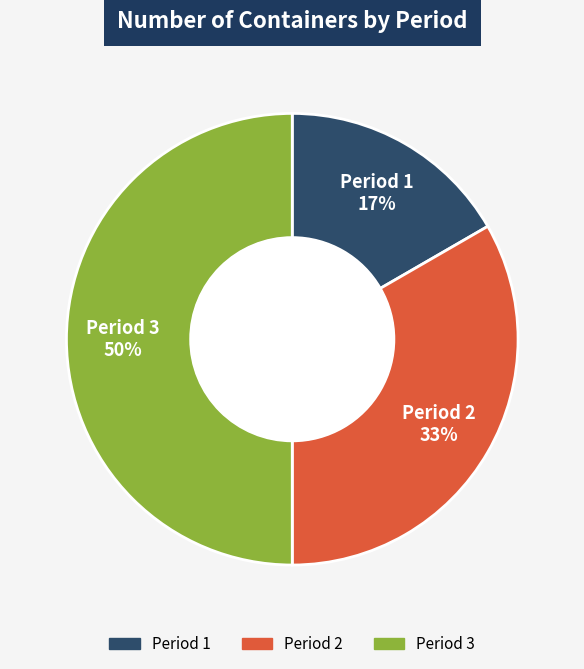

What is the smallest slice in the pie chart?

Period 1